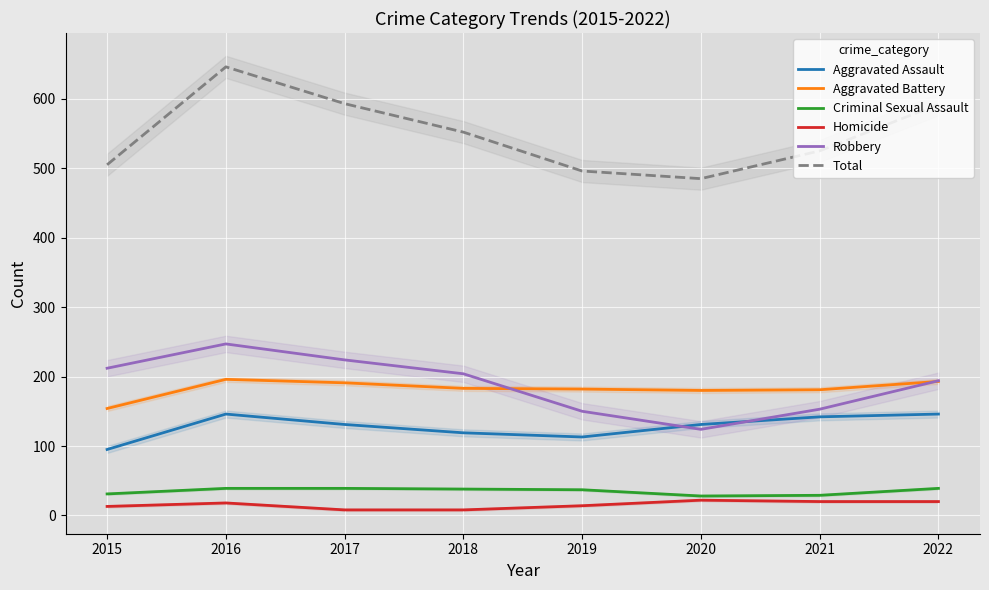

True or false: Homicide and Aggravated Assault cross at least once.

False